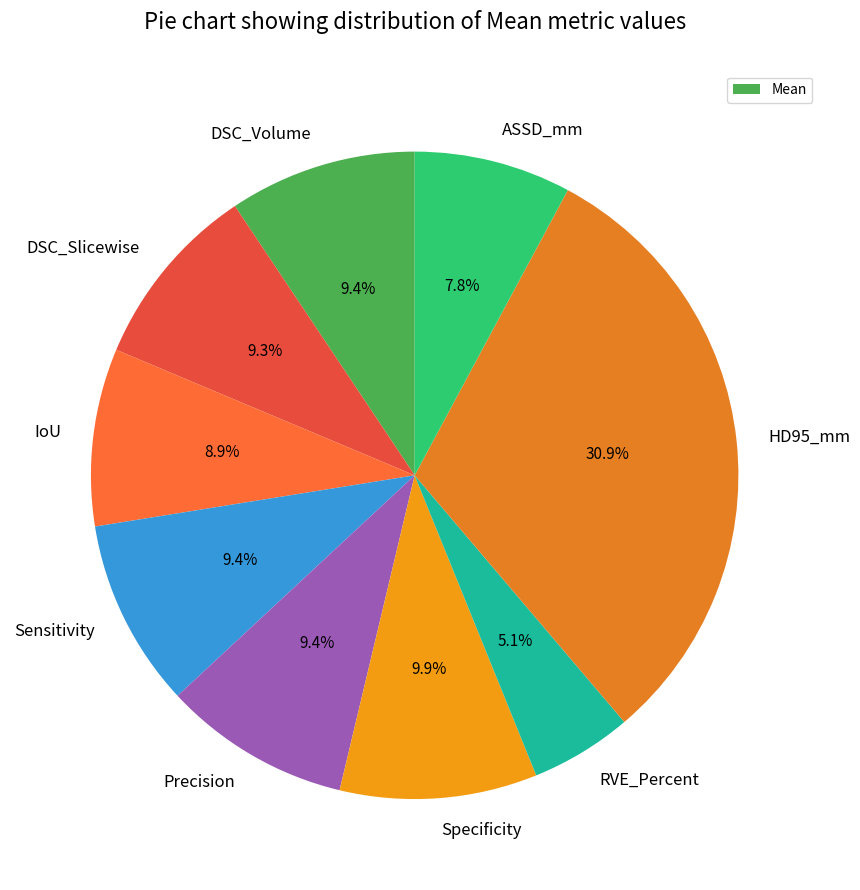

How many segments does this pie chart have?

9